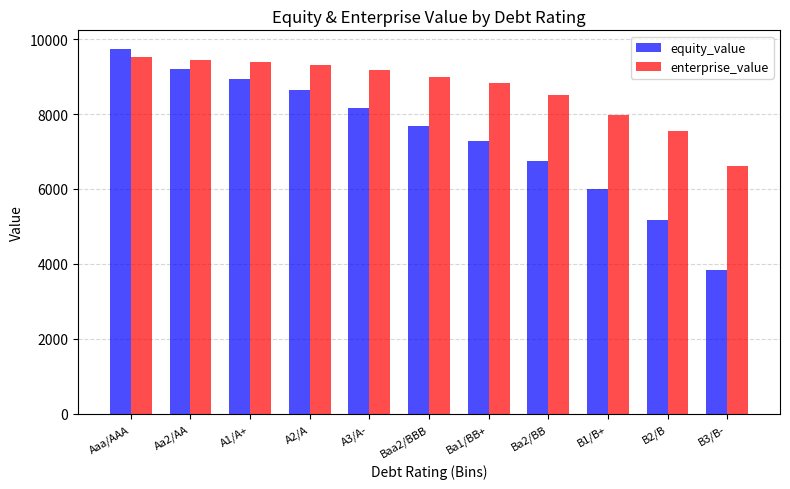

At which category does the chart reach its minimum across all series?

B3/B-